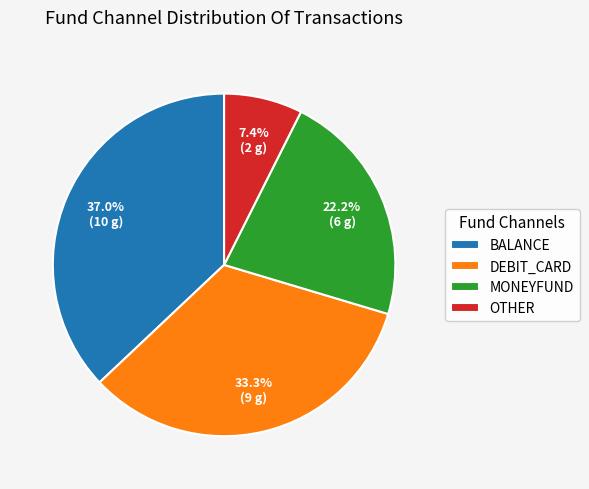

How many slices are in this pie chart?

4